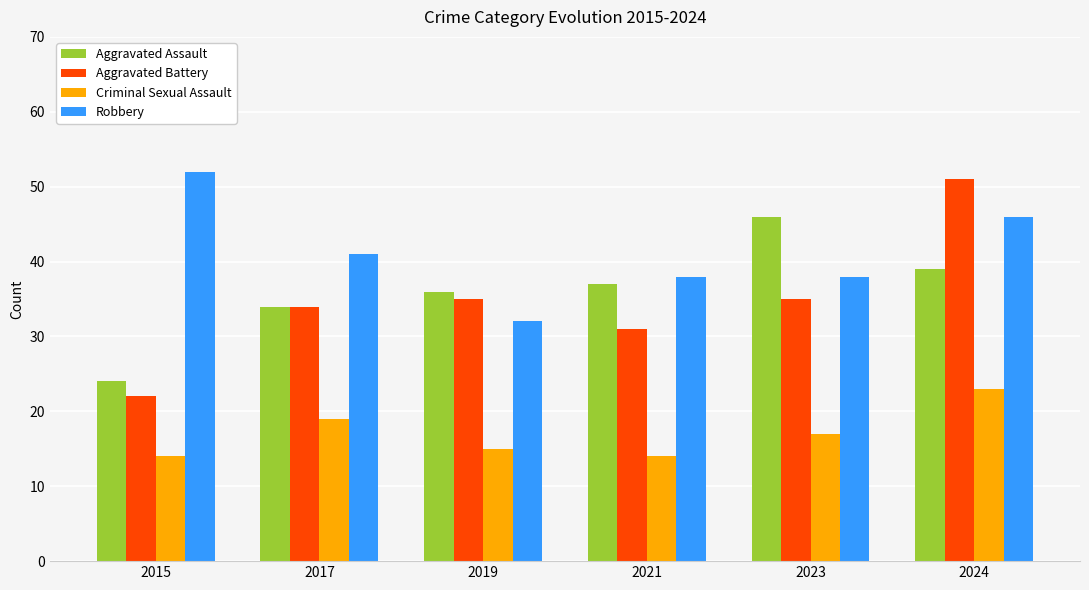

What is the value of the Criminal Sexual Assault bar at the 4th from the left?

14